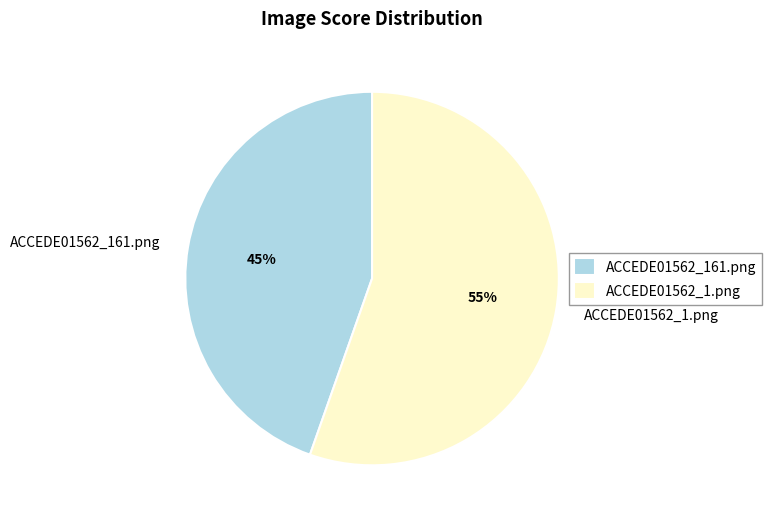

Does any single category account for the majority?

Yes